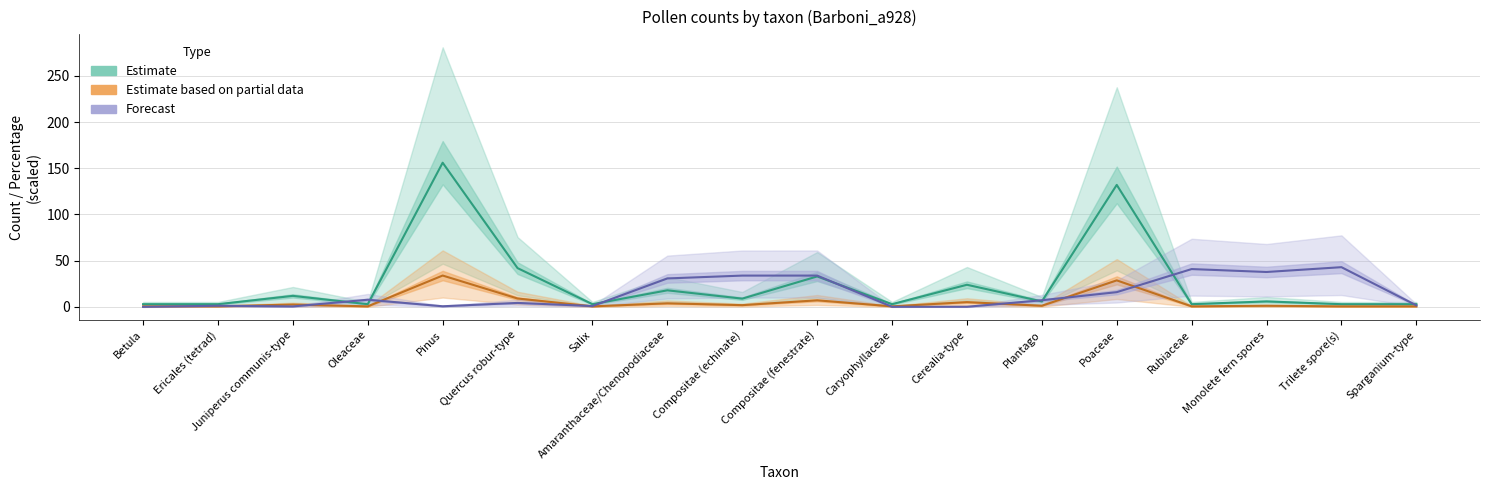

Which series has the largest total across all categories?

Estimate